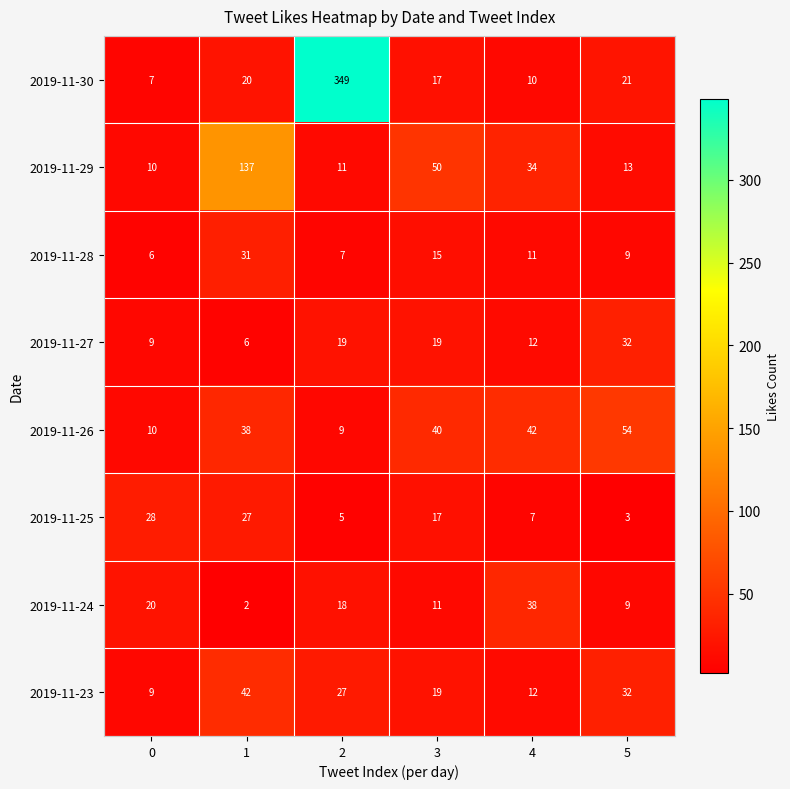

The 2019-11-26 series shows 93 at 5. True or false?

False